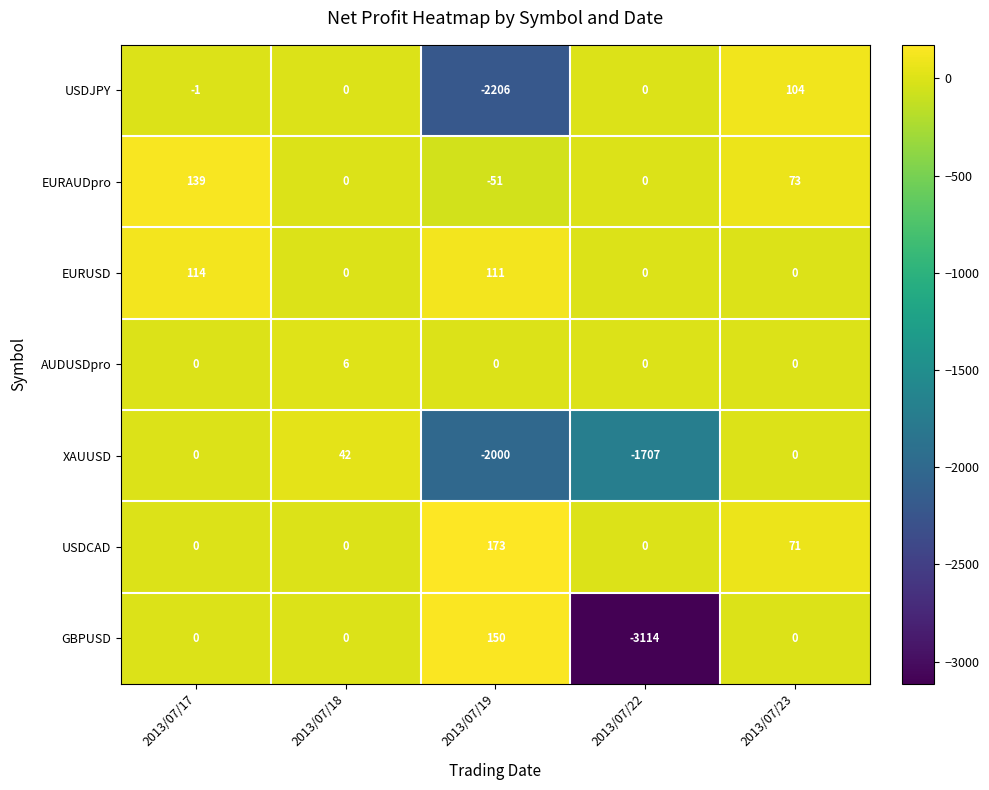

At which label is USDJPY closest to -1051?

2013/07/17